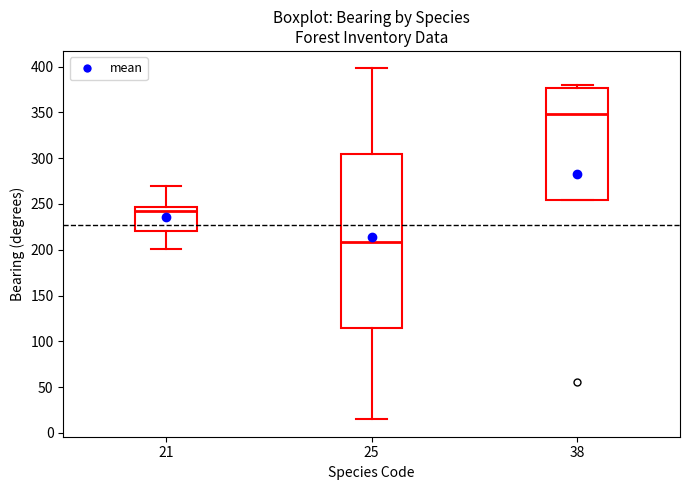

Reading left to right, transcribe this box plot: for each box, give where its median line is, the range the box spans, and where its two whiskers end, as read against the y-axis. The values are not printed on the chart, so give them approximately, as read against the axis.

21: median 240, box 220 to 245, whiskers 200 to 270
25: median 210, box 115 to 305, whiskers 15 to 400
38: median 350, box 255 to 375, whiskers 255 to 380